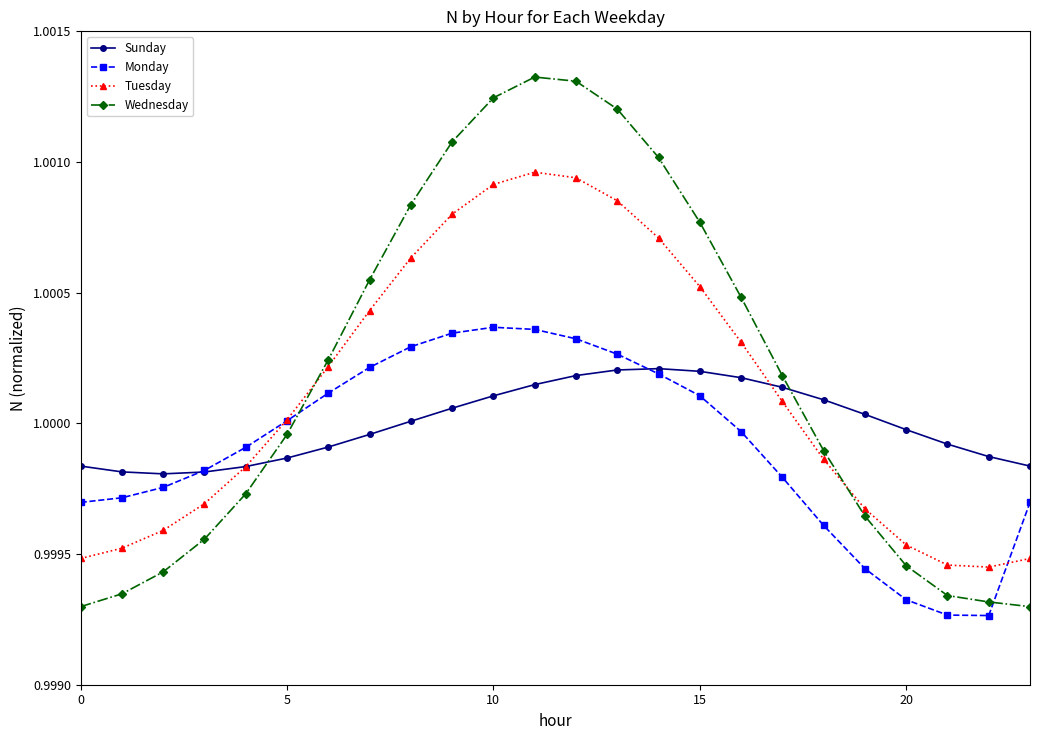

True or false: Tuesday has more than 2 interior local peaks.

False